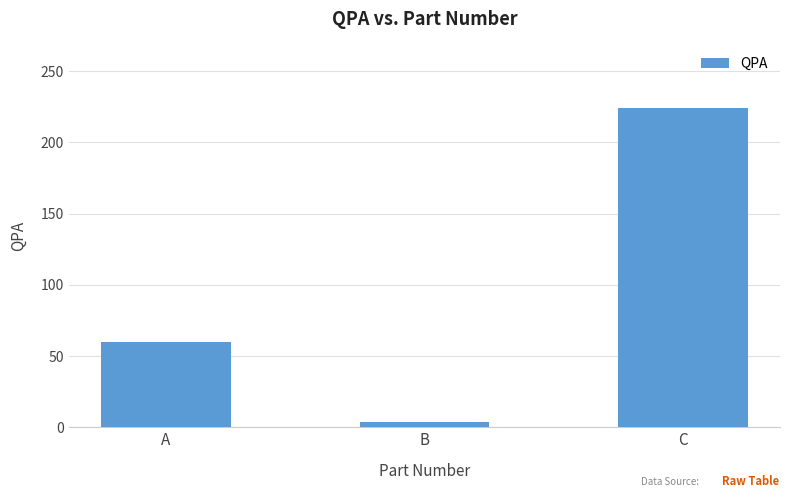

Approximately how many times larger is the value at C compared to A?

3.7